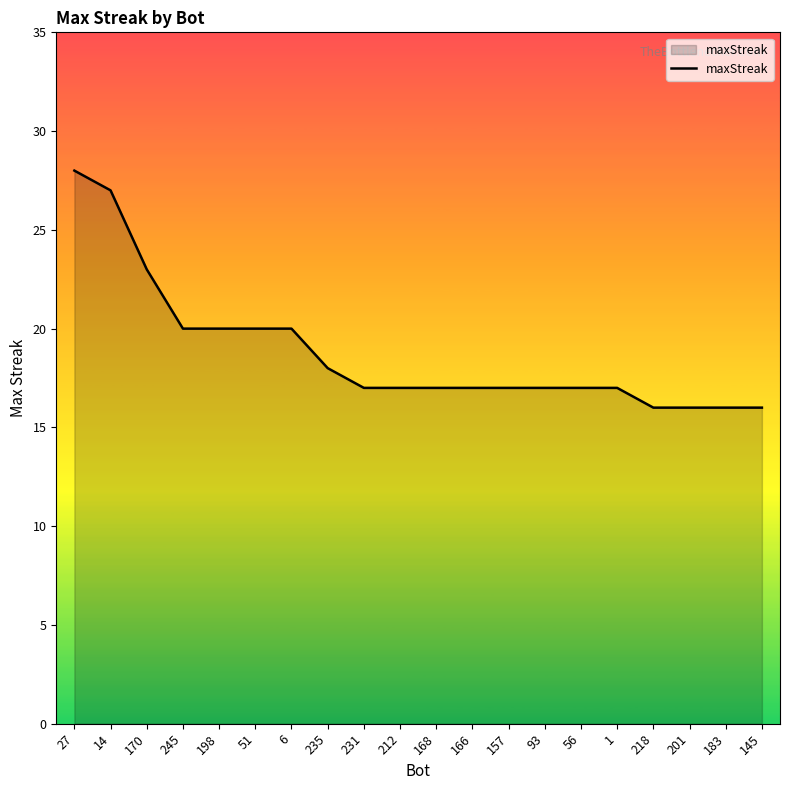

What is the sum of the values at 235 and 168?

35